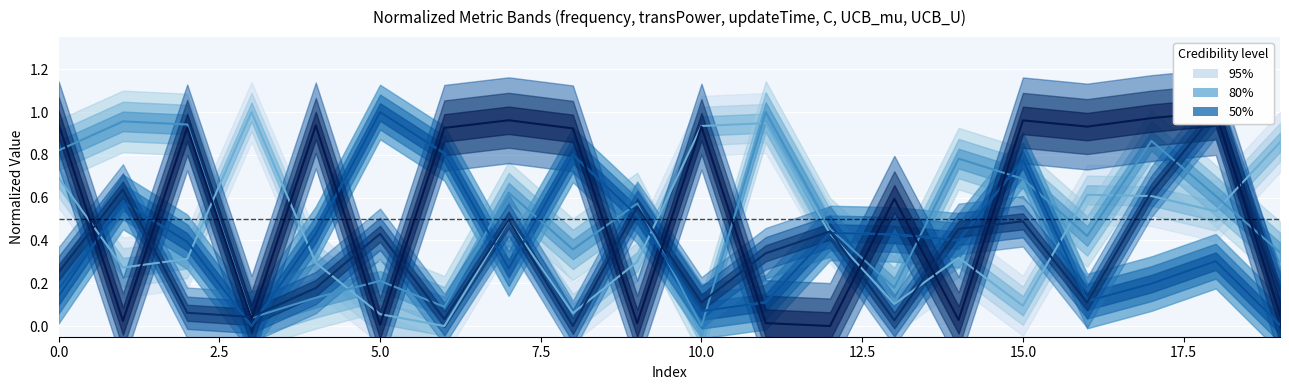

Which category has the highest value in the UCB_U (median) series?

18